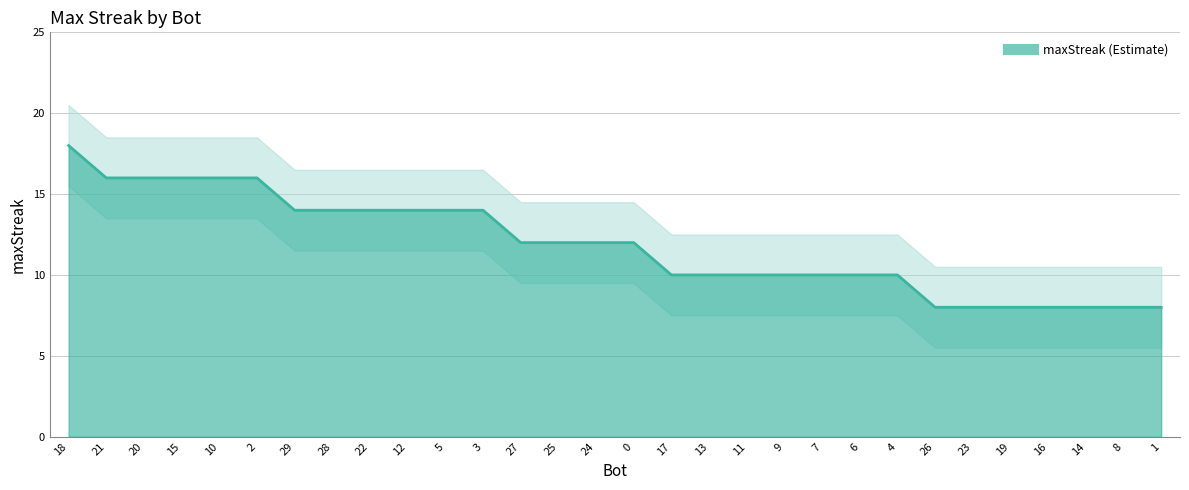

How many values are below 12?

14